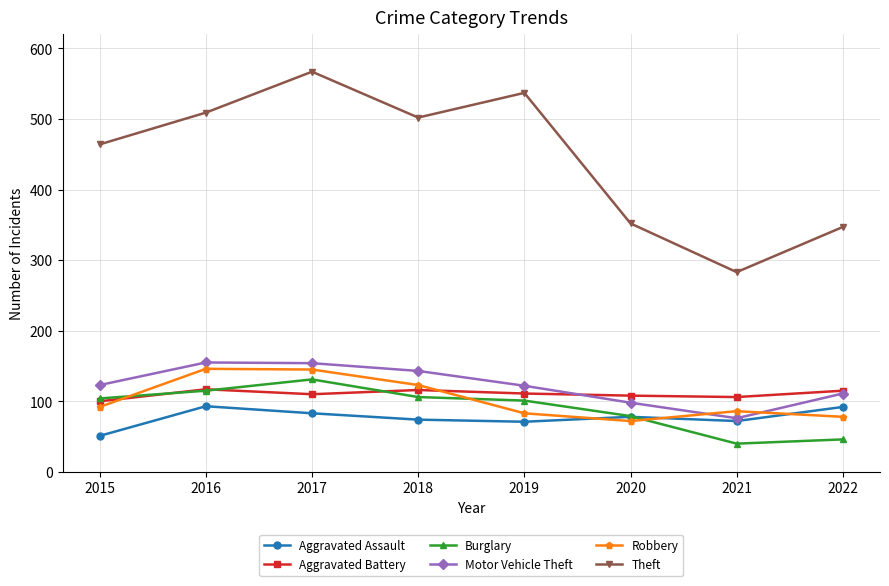

At which category is the sum across all series the highest?

2017